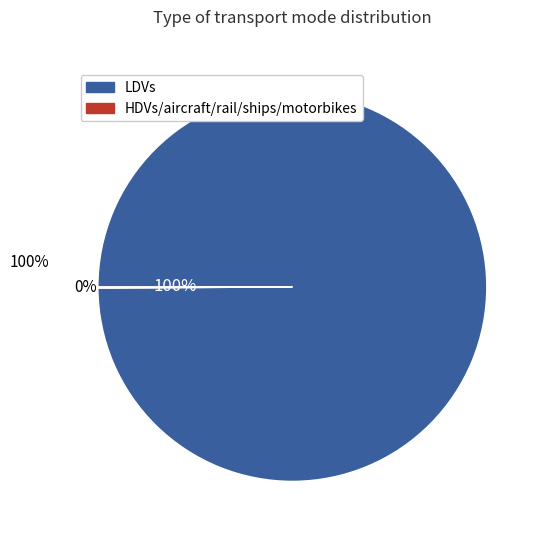

To the nearest percent, what is the difference between the largest and smallest slice percentages?

100%